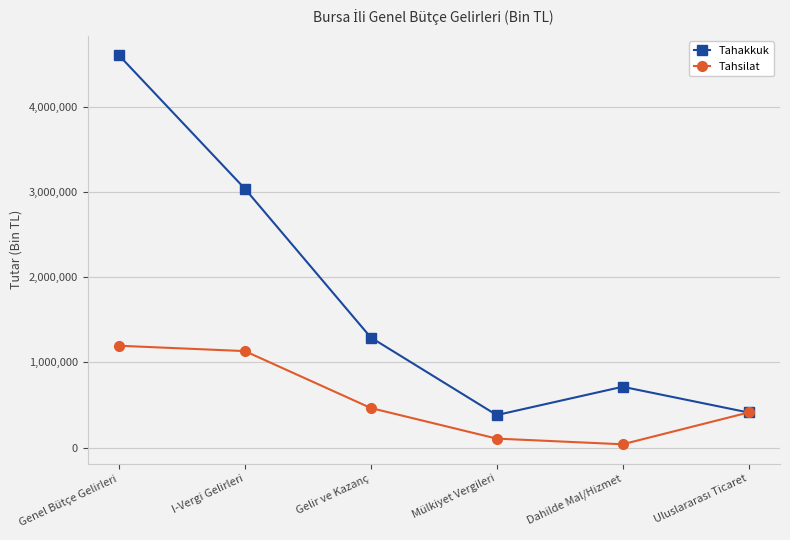

What is the sum of all Tahakkuk values?

10439022